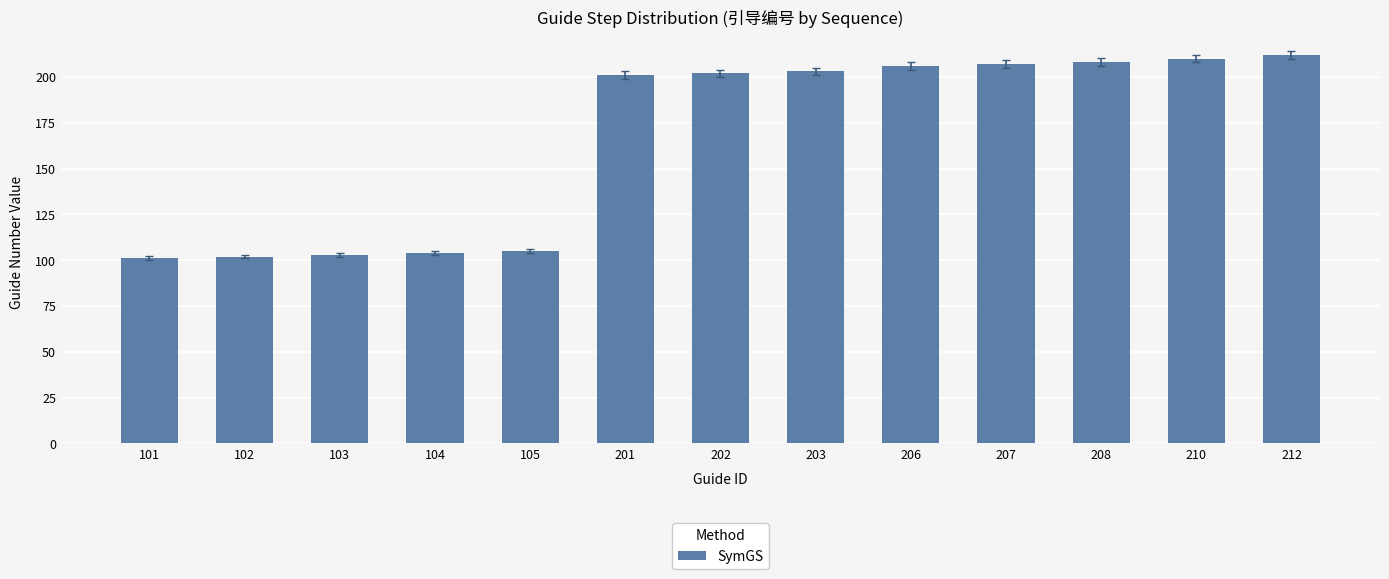

Where is the data nearest to the value 156?

201